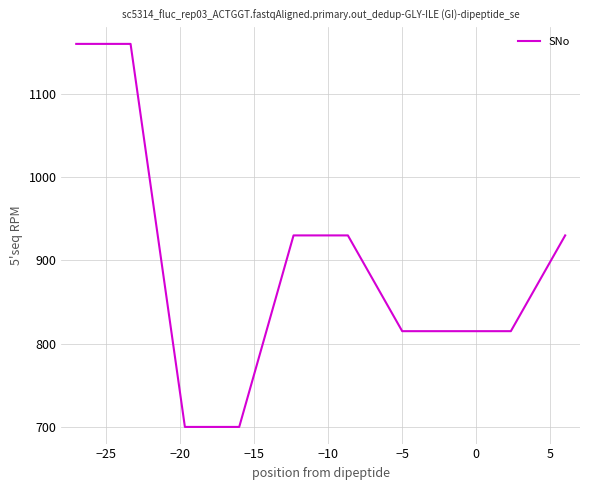

What is the average value?

895.5